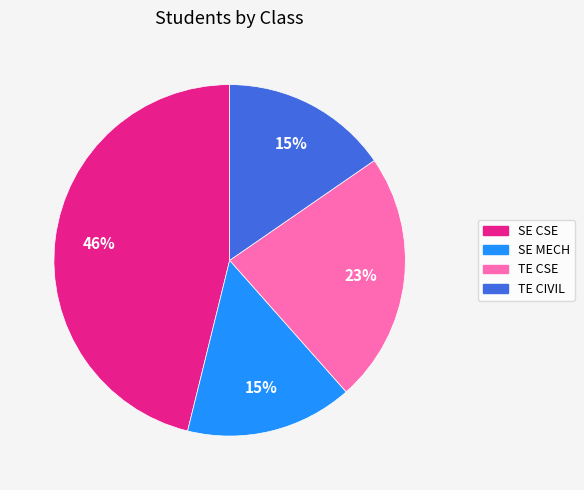

Combined, do TE CIVIL and TE CSE account for over 50%?

No